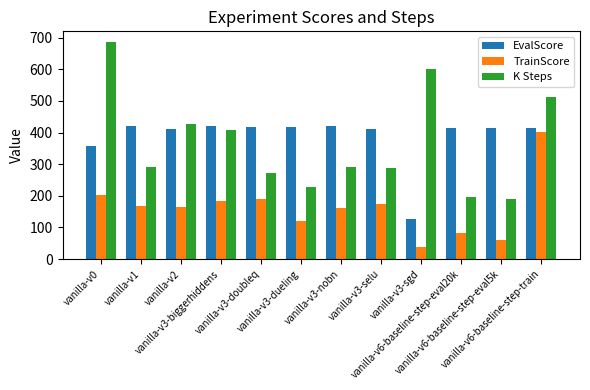

What is the sum of all K Steps values?

4390.0